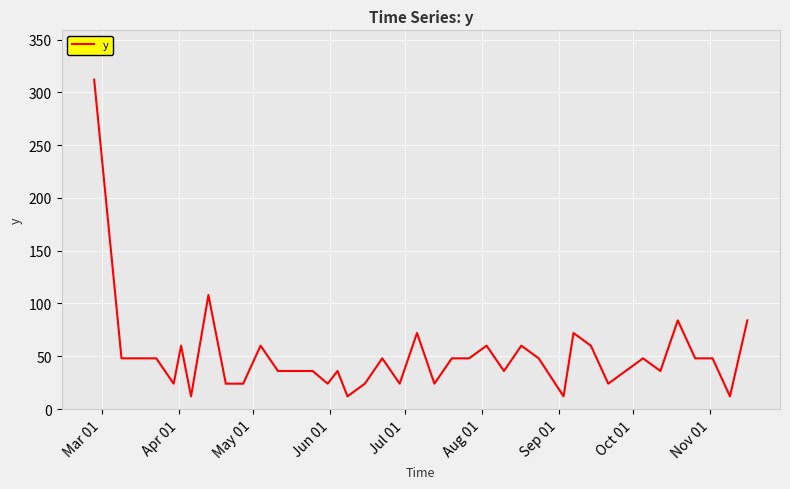

What is the difference between the maximum and minimum values?

300